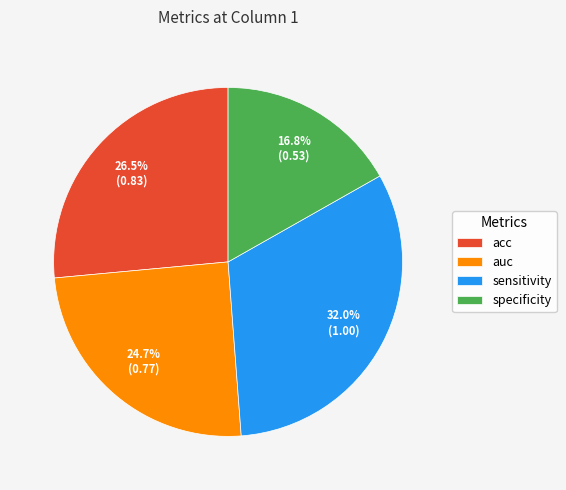

Which has a higher value, sensitivity or auc?

sensitivity